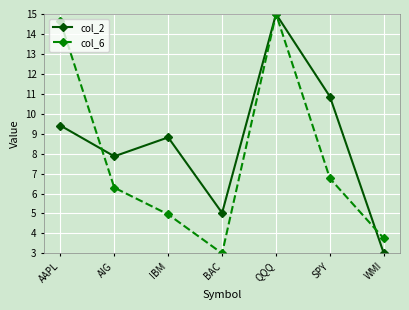

What is the average value of the col_2 series?

8.6